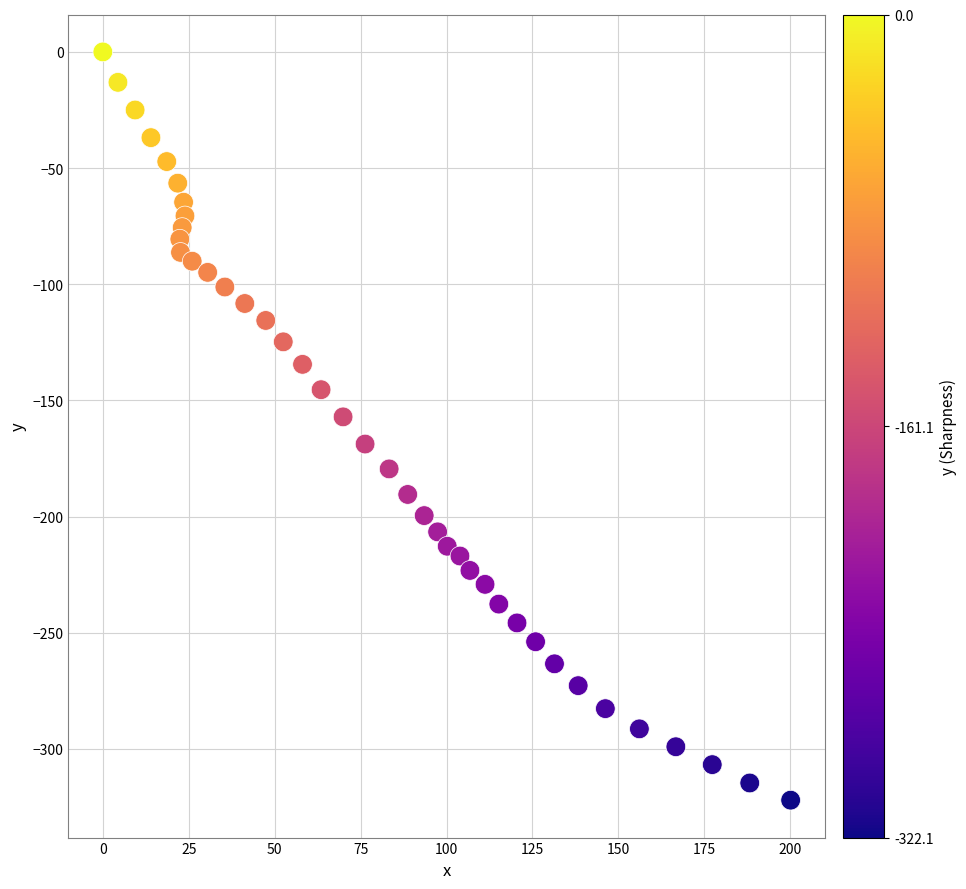

What is the range of Y values (max minus min)?

322.1